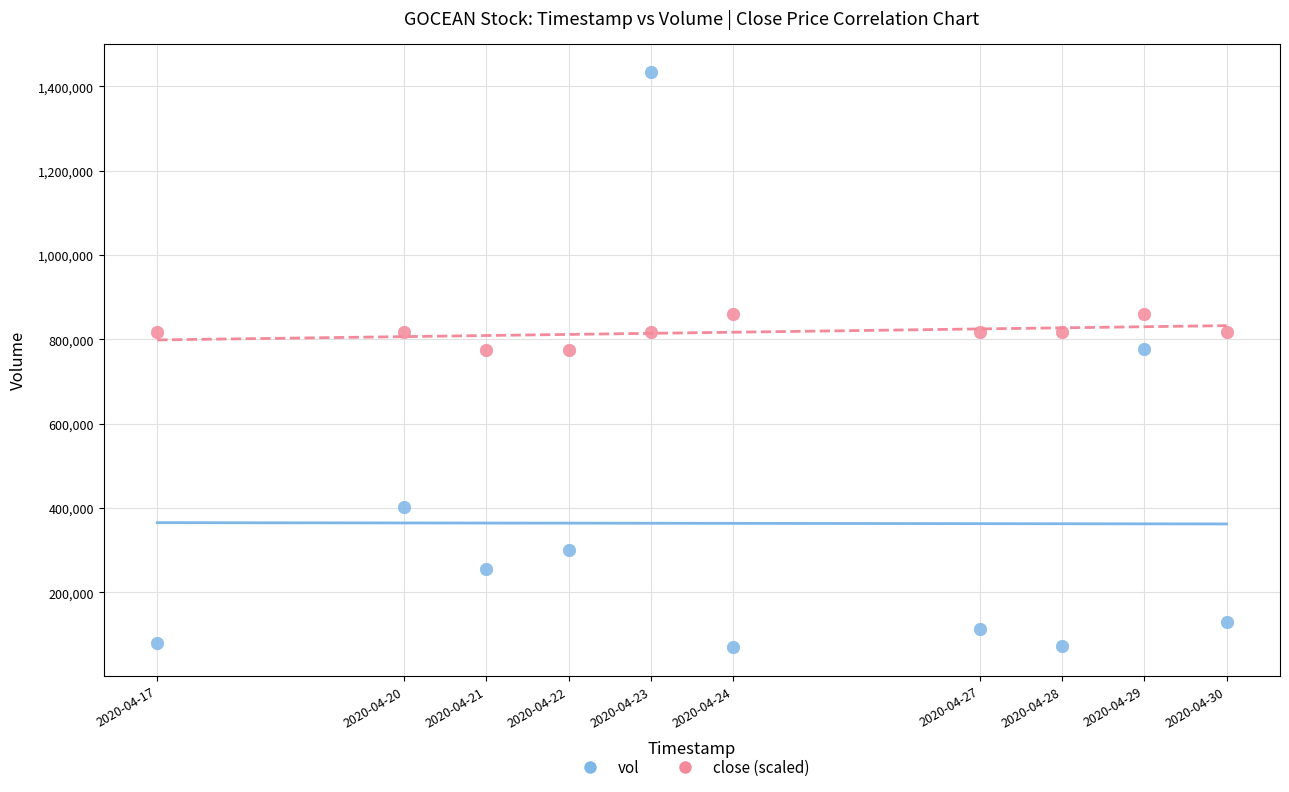

Across all data points, what is the range of Y values (max minus min)?

1363700